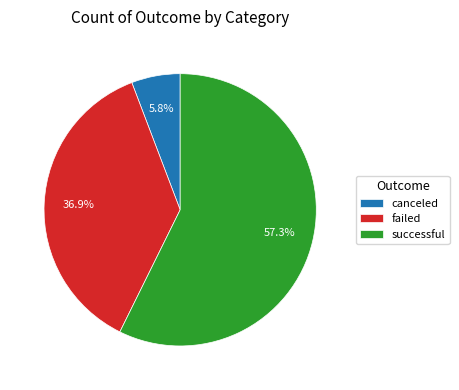

Which category has the biggest portion of the pie?

successful